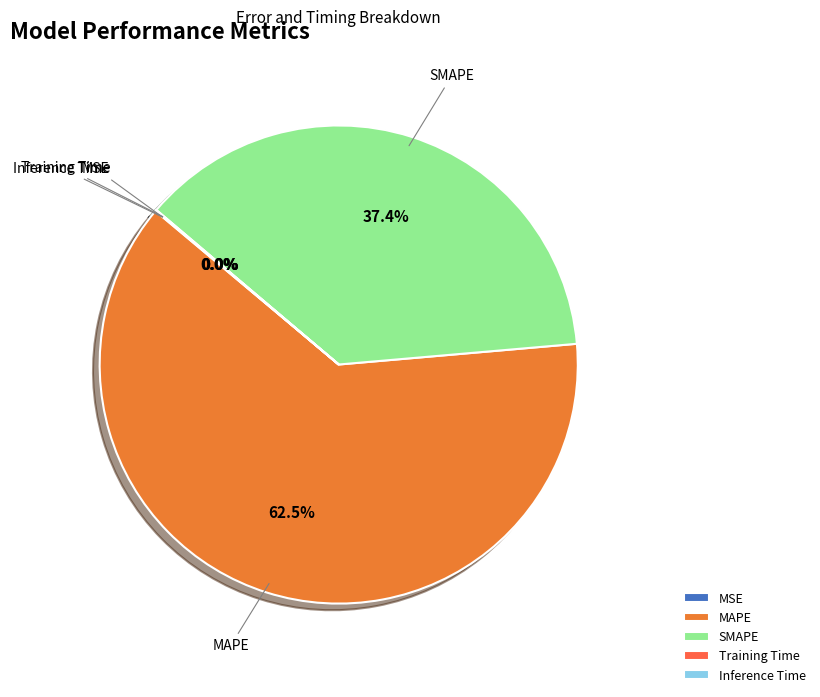

Is the sum of SMAPE and MAPE greater than half?

Yes